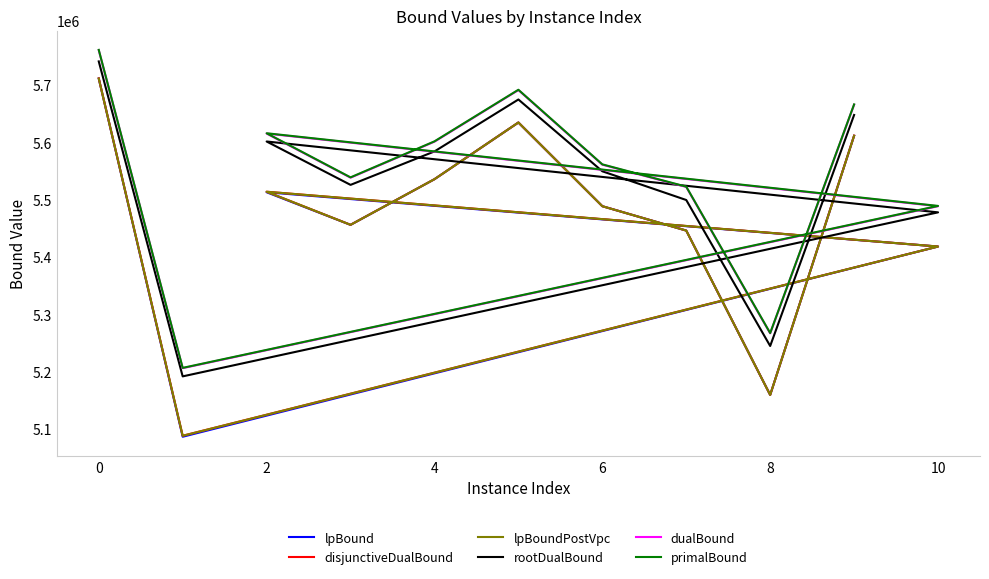

Reading left to right, transcribe all the data shown in this chart.

lpBound: 5711621.0	5086130.1	5418258.6	5513050.9	5456146.2	5535848.8	5634868.7	5488709.4	5446147.5	5159168.0	5611670.7
disjunctiveDualBound: 5711963.6	5087924.2	5418282.6	5513992.4	5456215.7	5535876.8	5634868.7	5488709.4	5446147.5	5159169.1	5611966.6
lpBoundPostVpc: 5711621.0	5087774.7	5418282.6	5513950.1	5456146.2	5535876.8	5634868.7	5488709.4	5446147.5	5159168.3	5611670.7
rootDualBound: 5741552.8	5191542.3	5477954.4	5601694.2	5525935.7	5584336.3	5675039.2	5549678.5	5499512.9	5244616.6	5648020.8
dualBound: 5761162.4	5205887.6	5488662.8	5615544.6	5538498.8	5601384.0	5691500.1	5561219.3	5522315.5	5266648.4	5665931.4
primalBound: 5761665.2	5206392.9	5489201.5	5616102.9	5539045.5	5601942.9	5692040.4	5561770.2	5522864.2	5267171.2	5666487.3